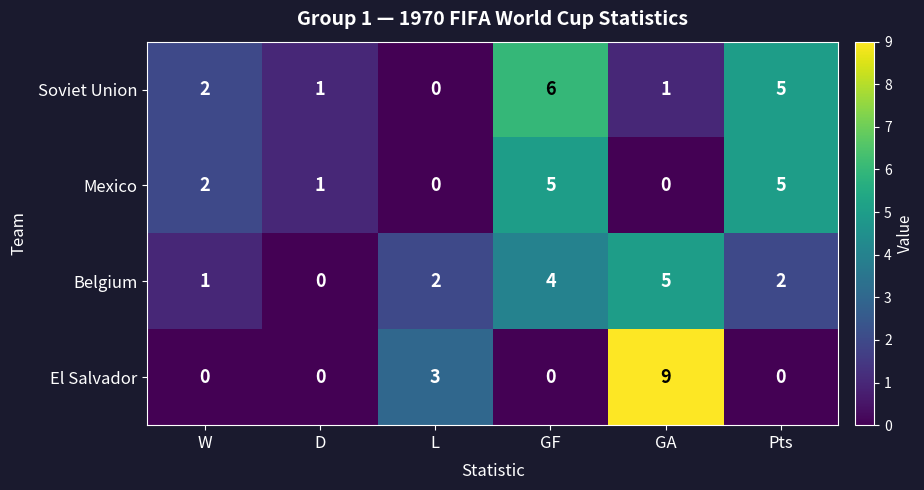

List the series in order of their overall mean, lowest first.

El Salvador, Mexico, Belgium, Soviet Union